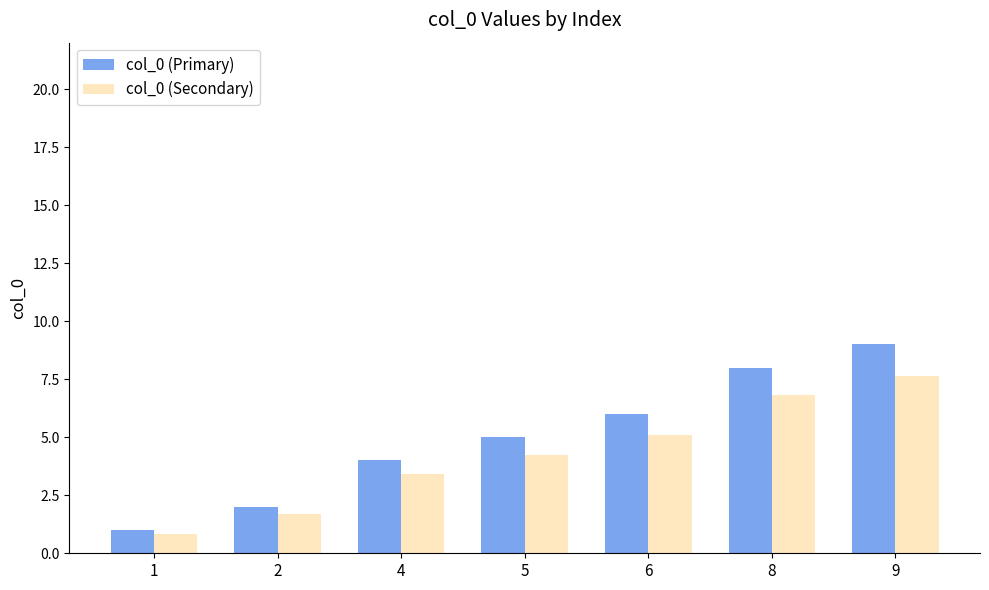

What is the total value across all series at 4?

7.4